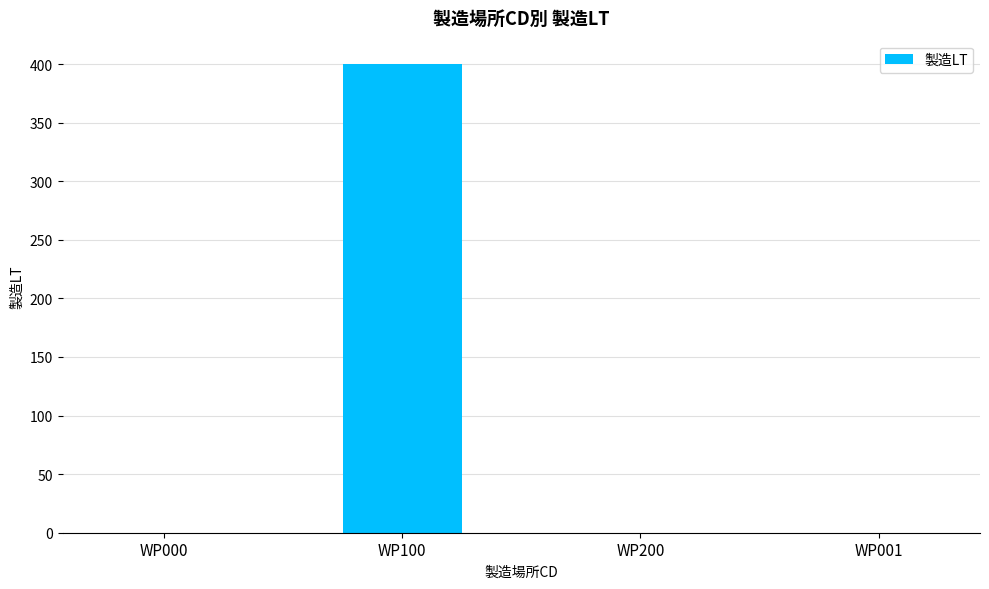

What is the greatest value displayed?

400